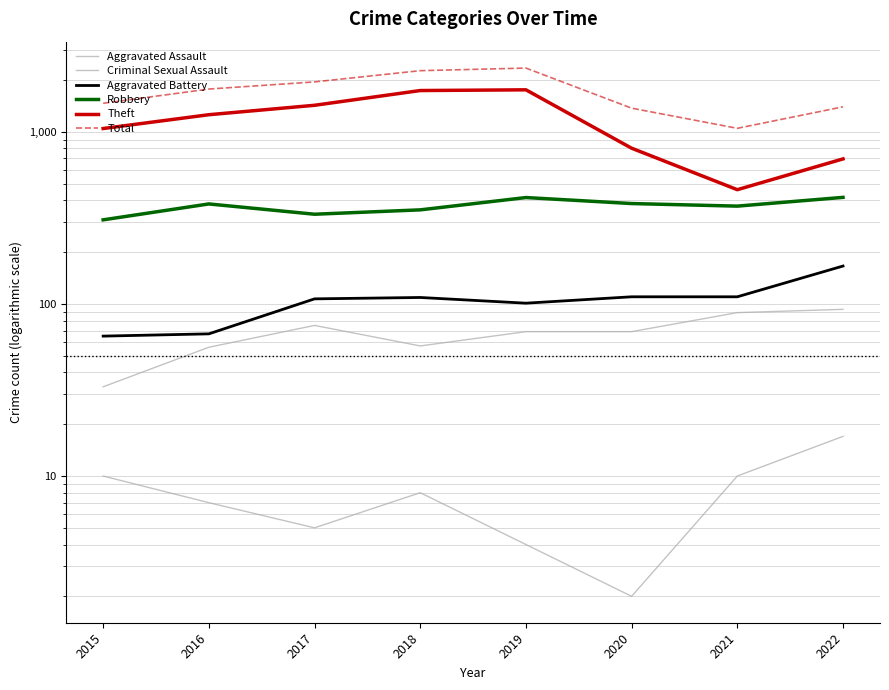

Reading left to right, list all the values displayed in this chart.

Aggravated Assault: 2015=33	2016=56	2017=75	2018=57	2019=69	2020=69	2021=89	2022=93
Criminal Sexual Assault: 2015=10	2016=7	2017=5	2018=8	2019=4	2020=2	2021=10	2022=17
Aggravated Battery: 2015=65	2016=67	2017=107	2018=109	2019=101	2020=110	2021=110	2022=166
Robbery: 2015=308	2016=381	2017=332	2018=352	2019=415	2020=383	2021=370	2022=416
Theft: 2015=1045	2016=1257	2017=1426	2018=1737	2019=1754	2020=803	2021=461	2022=696
Total: 2015=1465	2016=1772	2017=1950	2018=2266	2019=2346	2020=1372	2021=1048	2022=1397